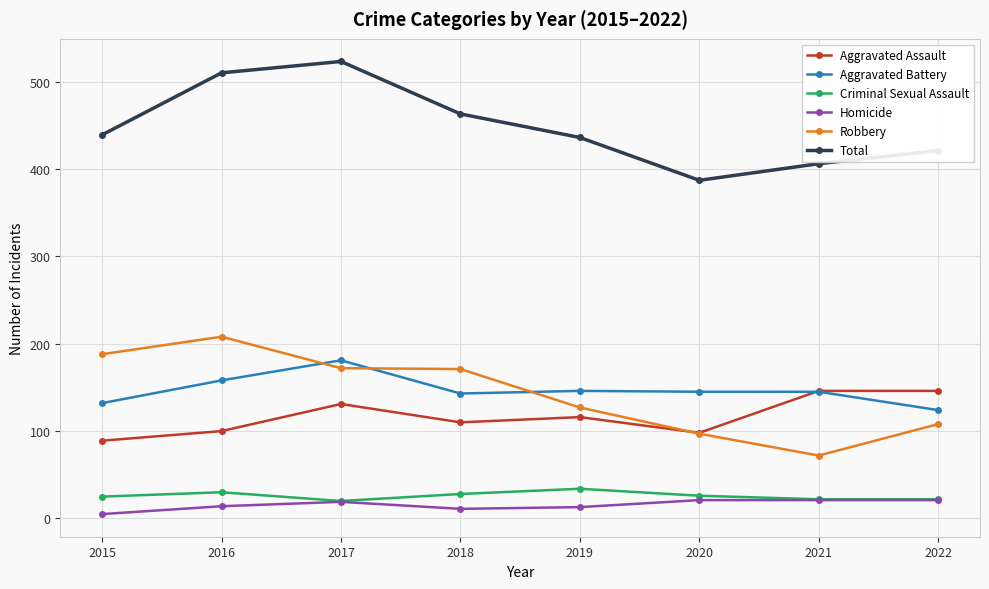

Does the chart display data point markers on the line(s)?

Yes